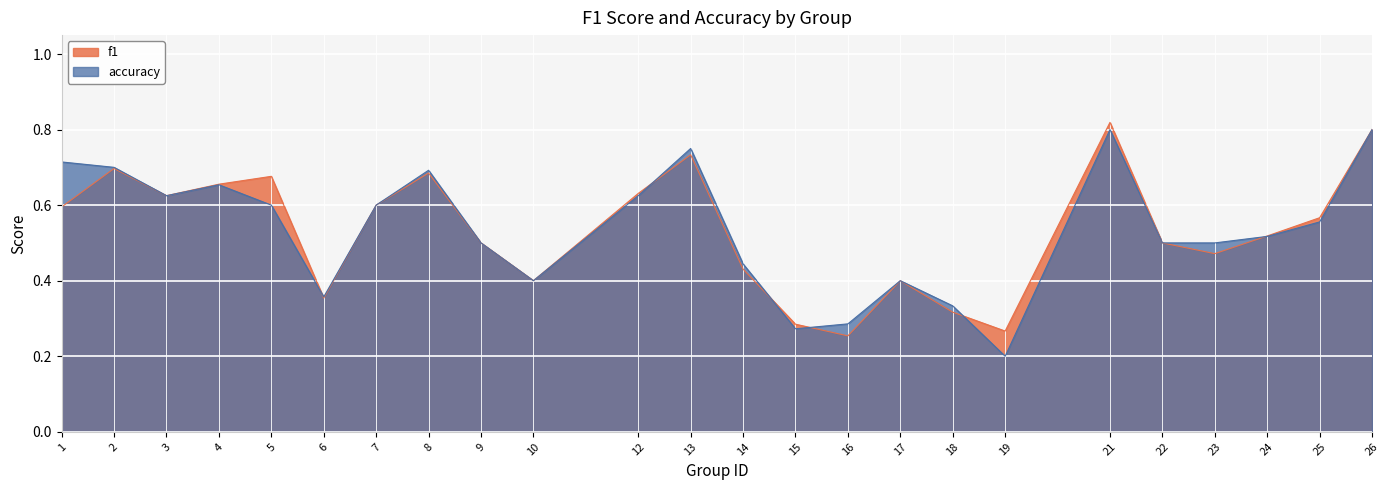

What is the difference between the second highest and minimum values in the f1 series?

0.5